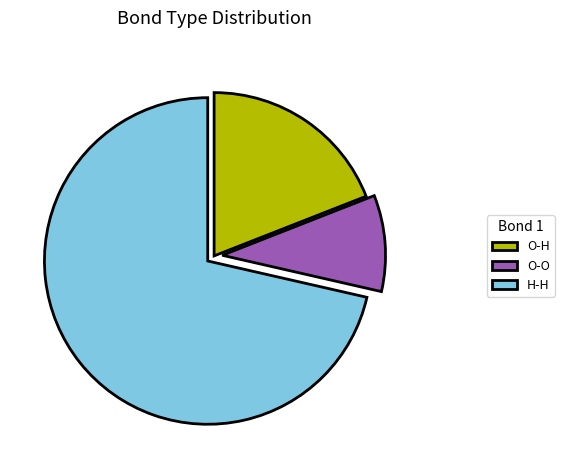

Which has a higher value, H-H or O-H?

H-H